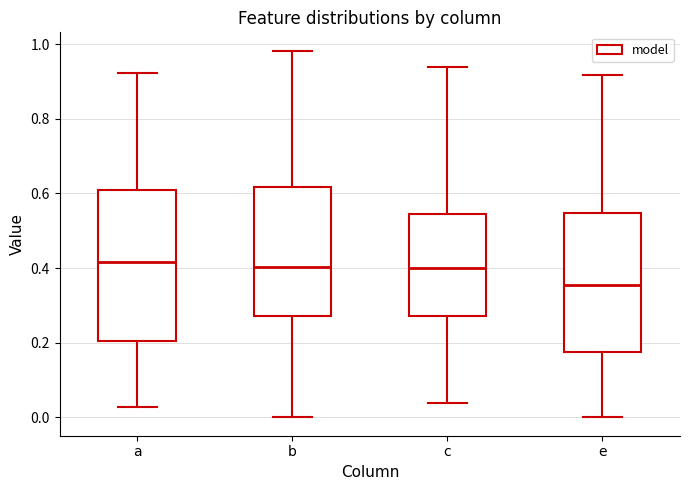

Reading left to right, transcribe this box plot: for each box, give where its median line is, the range the box spans, and where its two whiskers end, as read against the y-axis. The values are not printed on the chart, so give them approximately, as read against the axis.

a: median 0.42, box 0.20 to 0.60, whiskers 0.02 to 0.92
b: median 0.40, box 0.28 to 0.62, whiskers 0.00 to 0.98
c: median 0.40, box 0.28 to 0.54, whiskers 0.04 to 0.94
e: median 0.36, box 0.18 to 0.54, whiskers 0.00 to 0.92